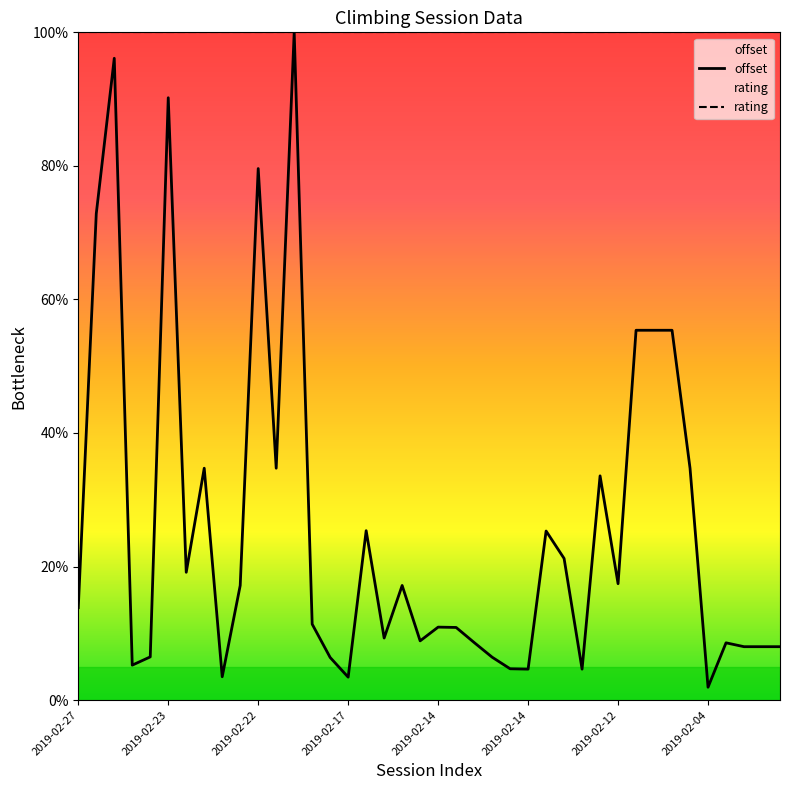

Is this an area chart (filled region under the line)?

No